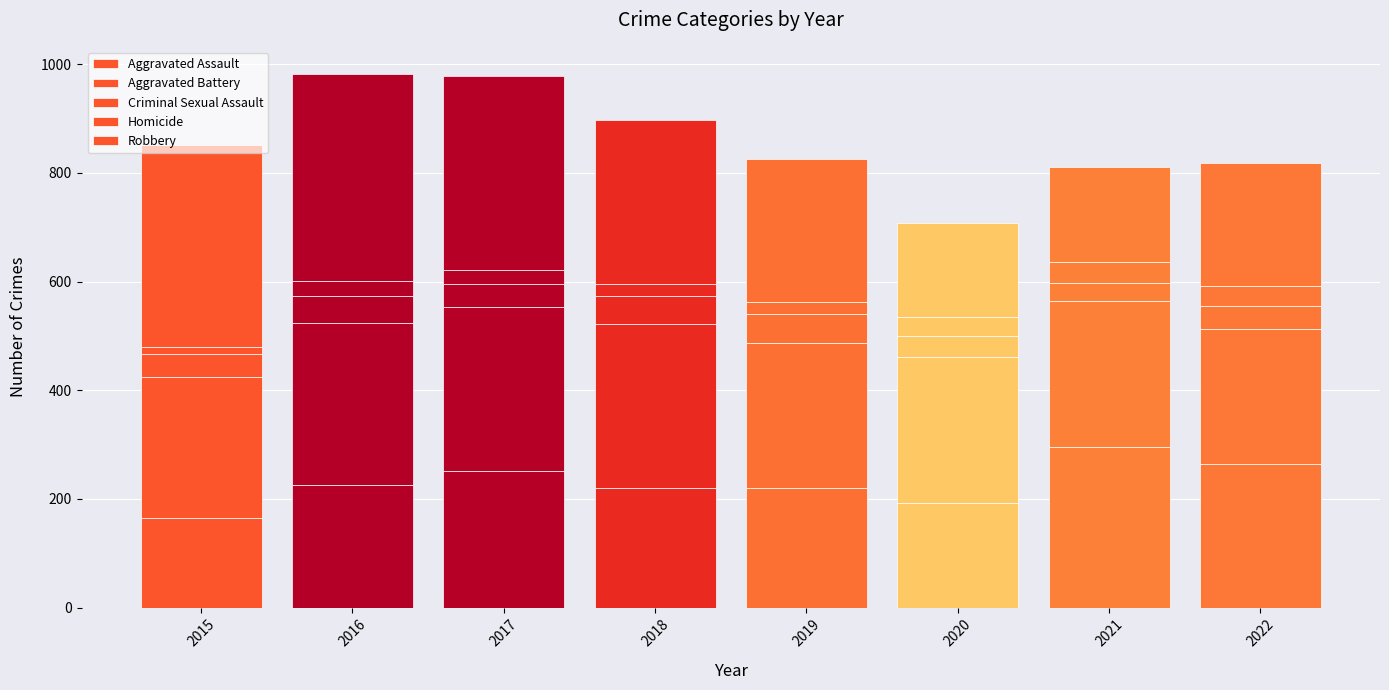

How many bars are there in total?

8